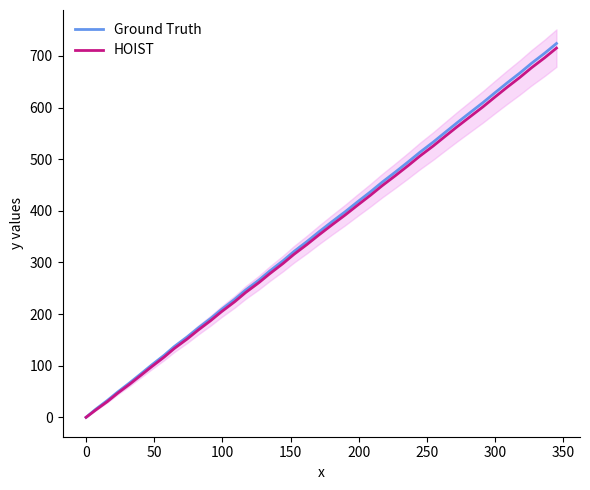

How many distinct data groups are displayed?

2